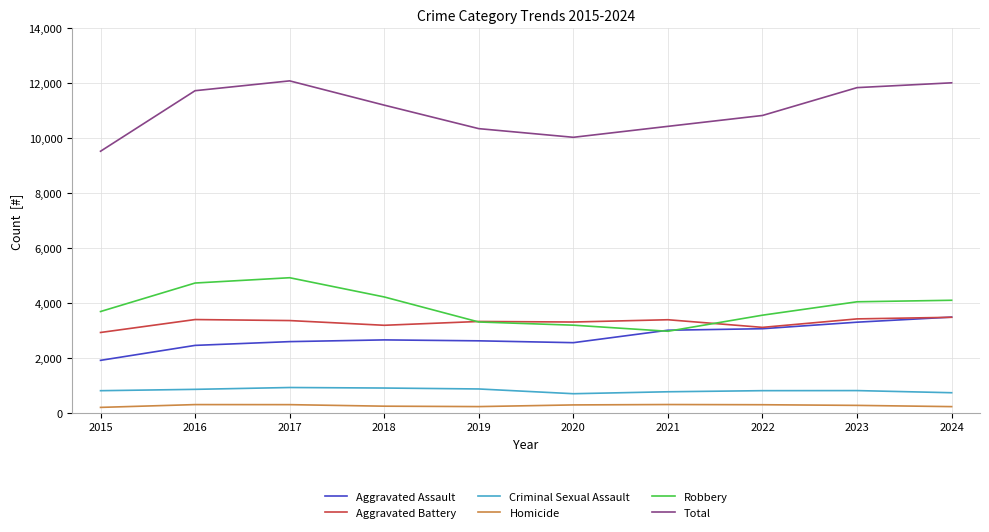

Is it true that Aggravated Battery equals 5308 at 2018?

False